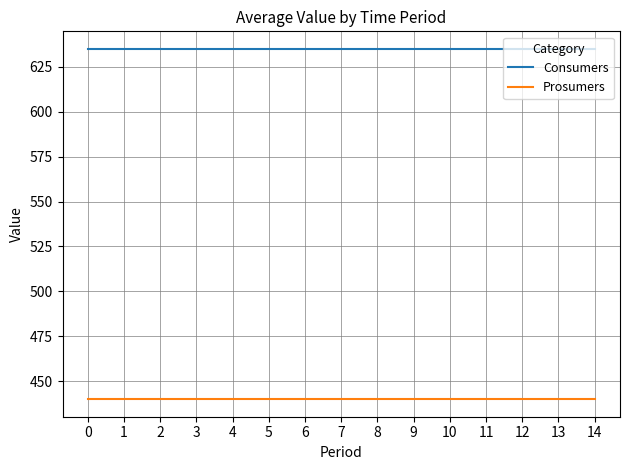

What is the sum of the Prosumers values at 5 and 8?

880